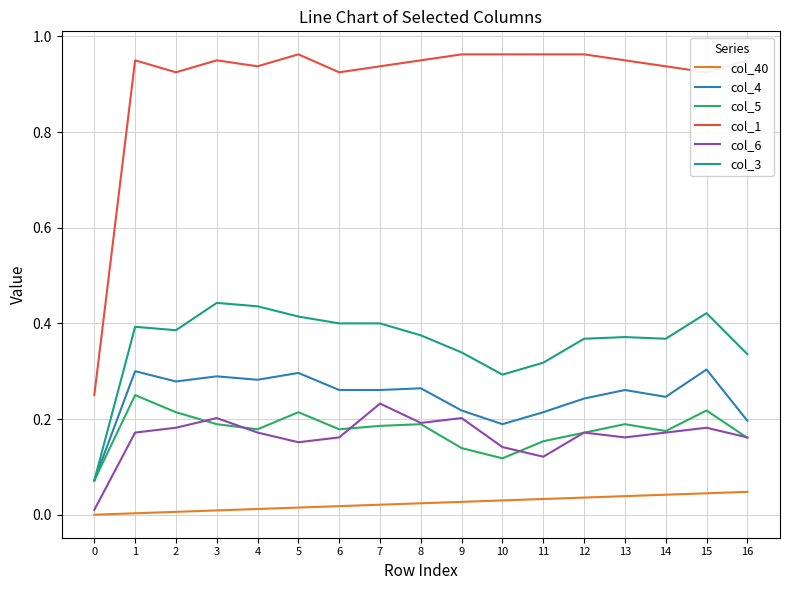

The col_1 series shows 0.7 at 7. True or false?

False